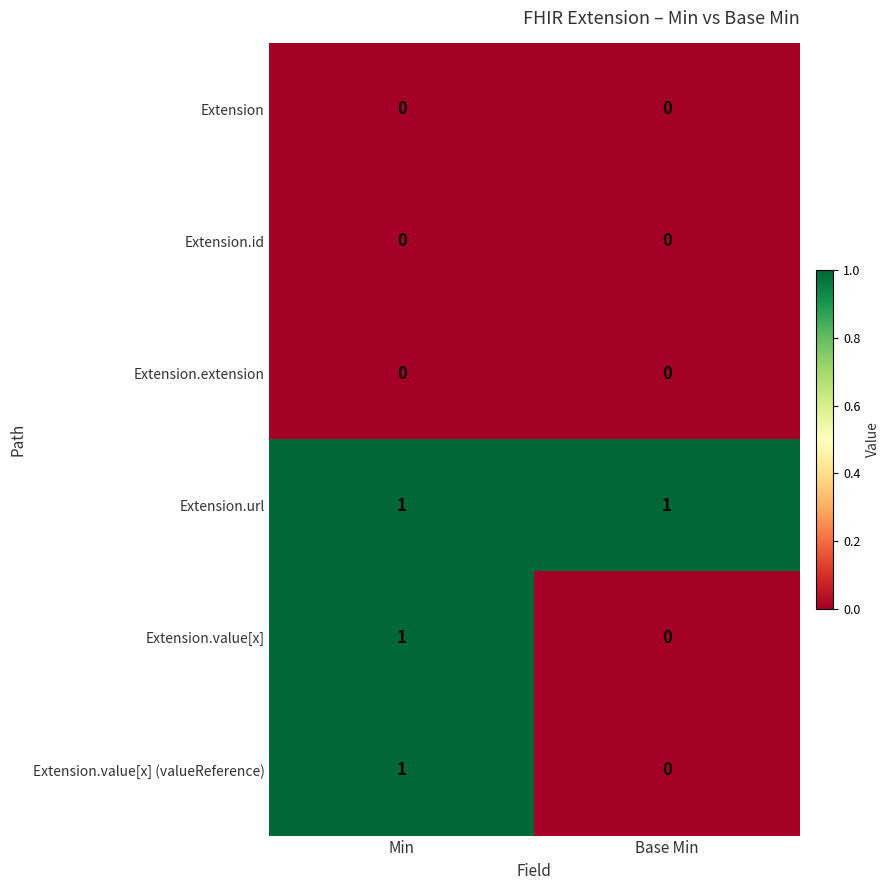

At which label is Extension.value[x] (valueReference) closest to 0?

Base Min